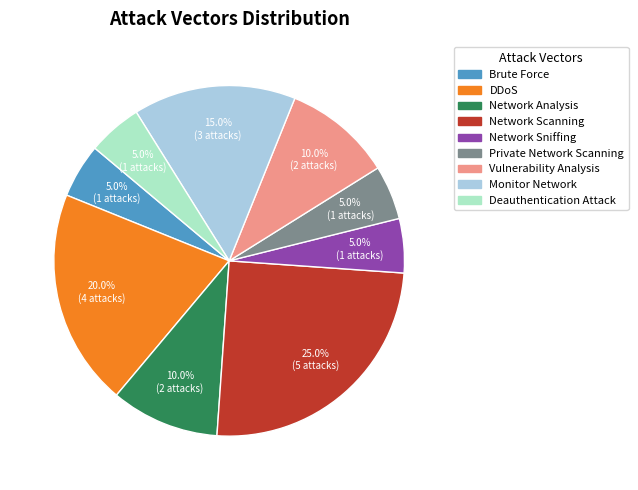

How many slices are in this pie chart?

9